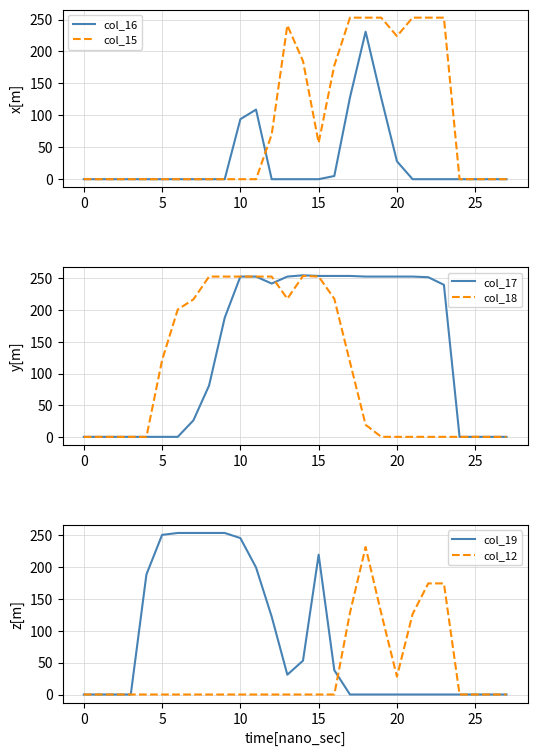

Reading left to right, transcribe all the data shown in this chart.

col_16: 0	0	0	0	0	0	0	0	0	0	94	109	0	0	0	0	5	128	231	127	28	0	0	0	0	0	0	0
col_15: 0	0	0	0	0	0	0	0	0	0	0	0	70	241	185	57	178	253	253	253	224	253	253	253	0	0	0	0
col_17: 0	0	0	0	0	0	0	26	81	188	253	253	242	253	255	254	254	254	253	253	253	253	252	240	0	0	0	0
col_18: 0	0	0	0	0	121	201	217	253	253	253	253	253	218	254	253	218	118	19	0	0	0	0	0	0	0	0	0
col_19: 0	0	0	0	188	250	253	253	253	253	245	199	122	31	53	219	38	0	0	0	0	0	0	0	0	0	0	0
col_12: 0	0	0	0	0	0	0	0	0	0	0	0	0	0	0	0	0	128	231	127	28	126	174	174	0	0	0	0